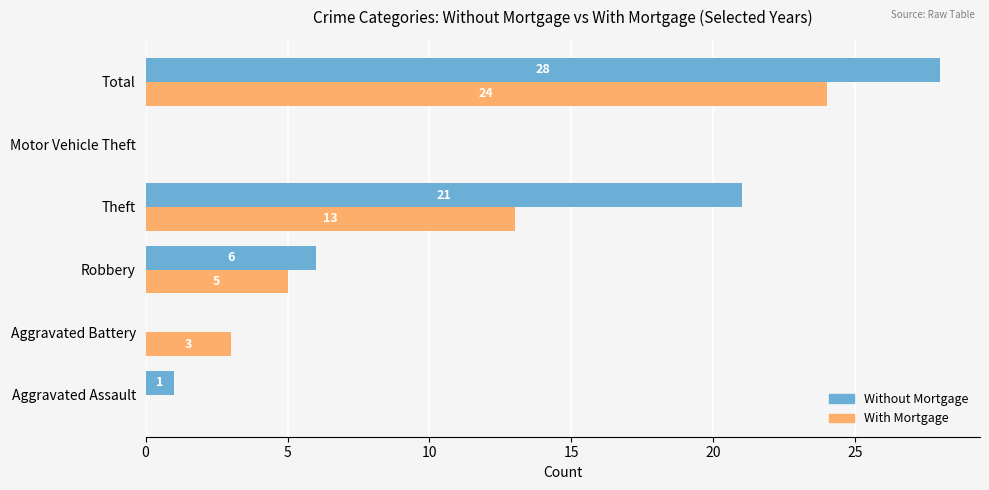

At which label does Without Mortgage reach its peak?

Total